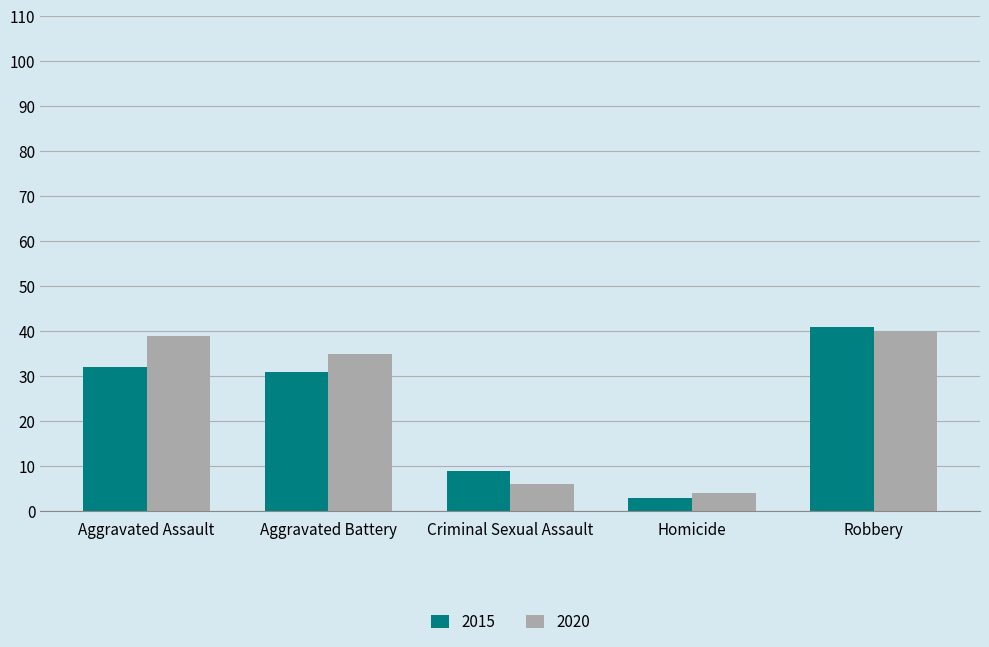

What is the value of the 2015 bar at the 5th from the left?

41